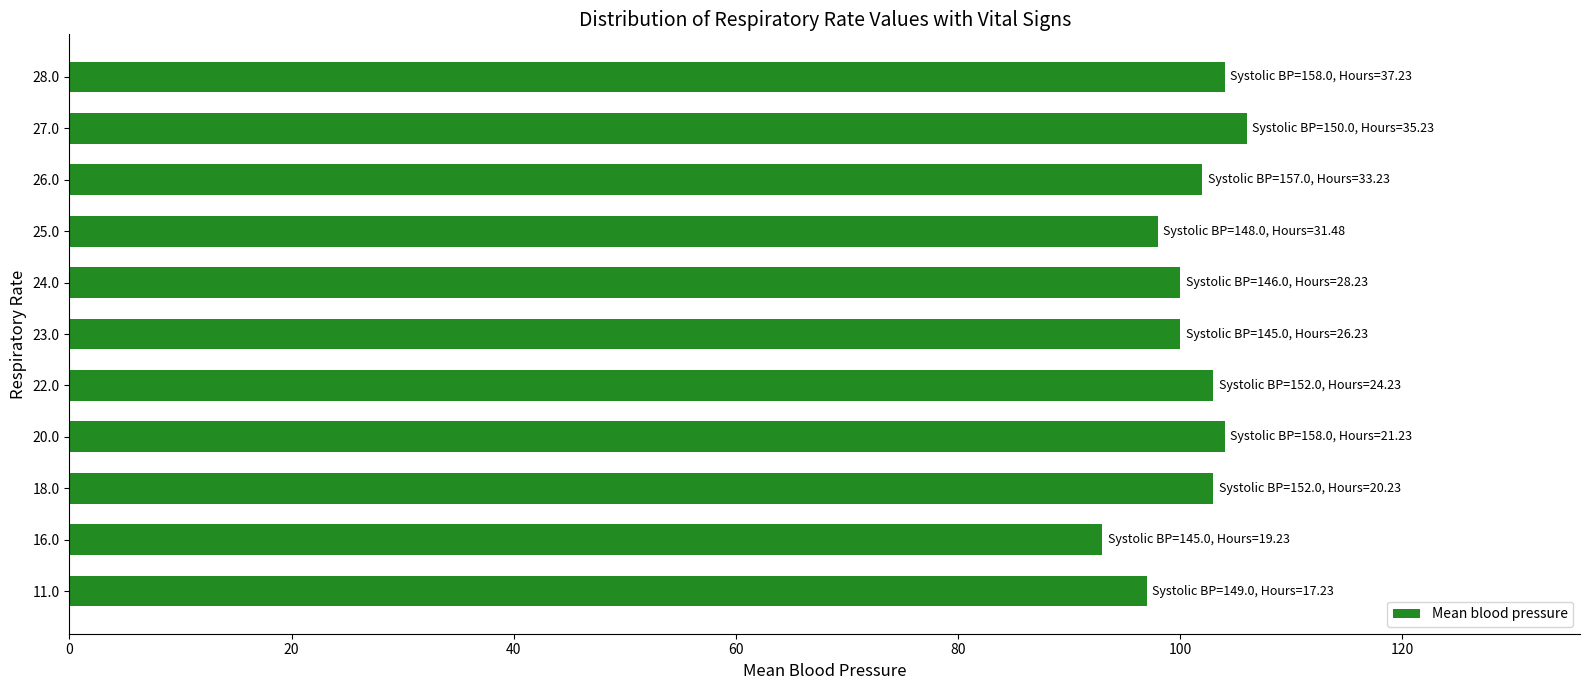

True or false: the data shows 100 at 23.0.

True